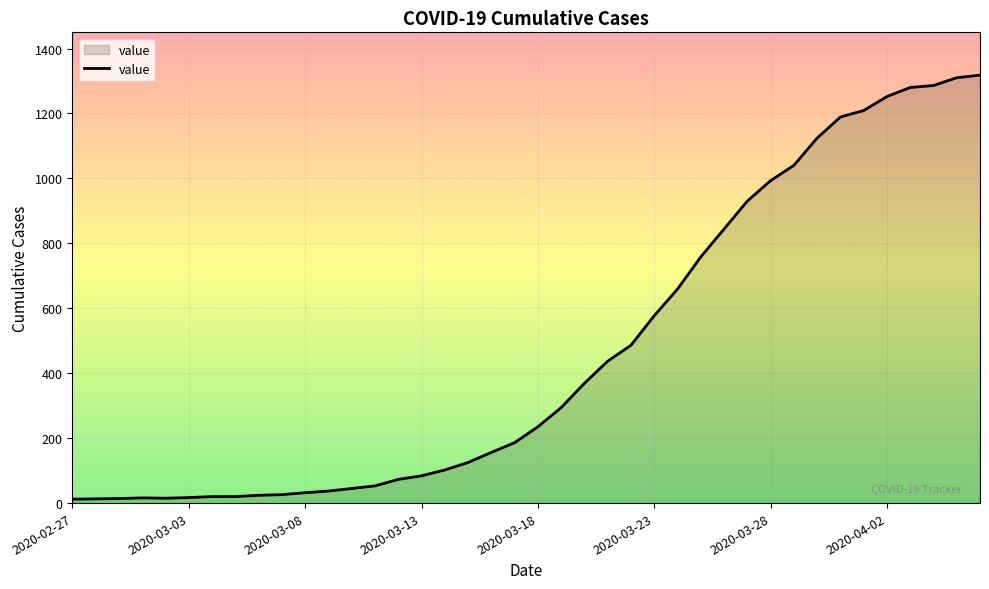

Does the chart display data point markers on the line(s)?

No